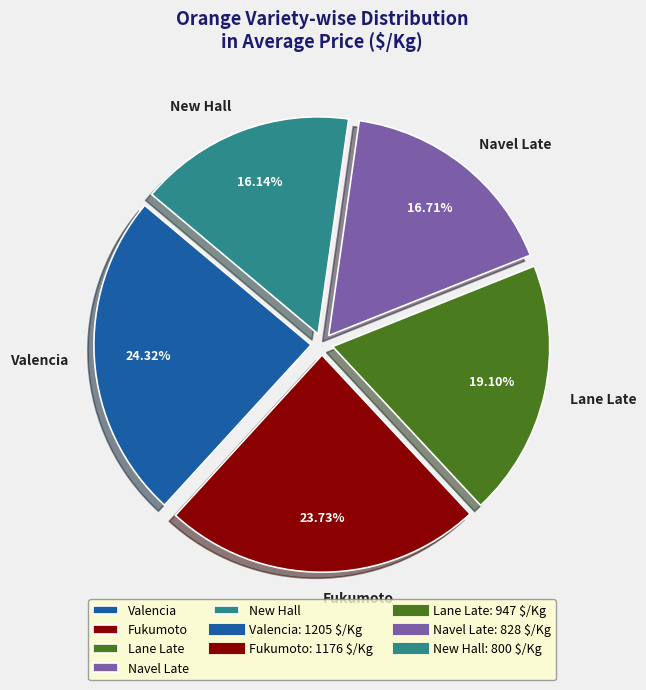

How many segments does this pie chart have?

5